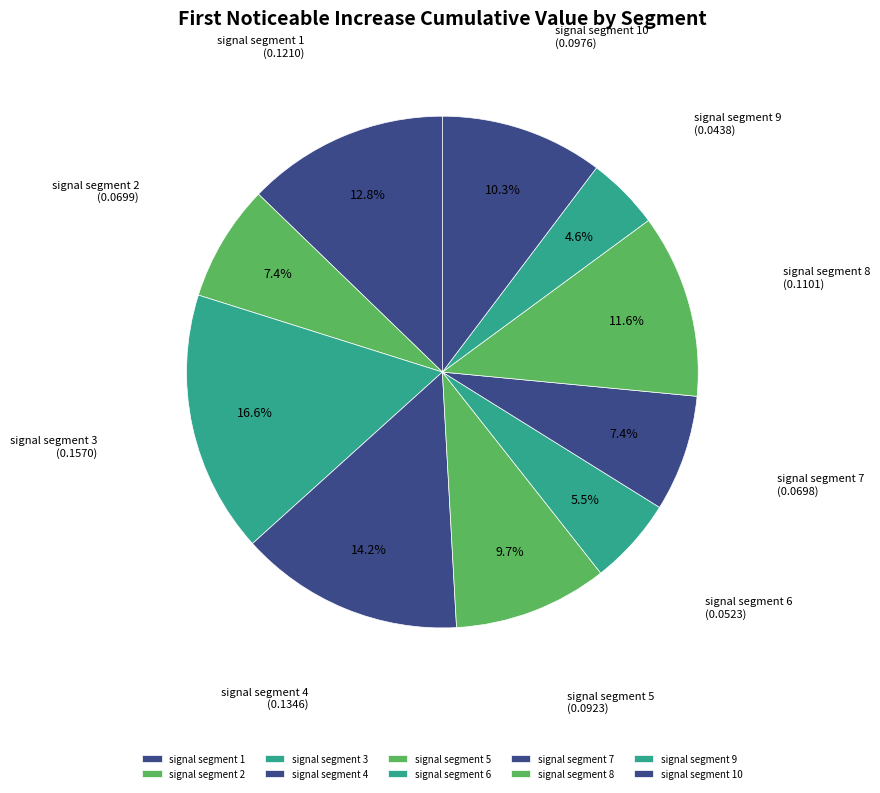

The signal segment 1 slice represents 13% of the pie. True or false?

True